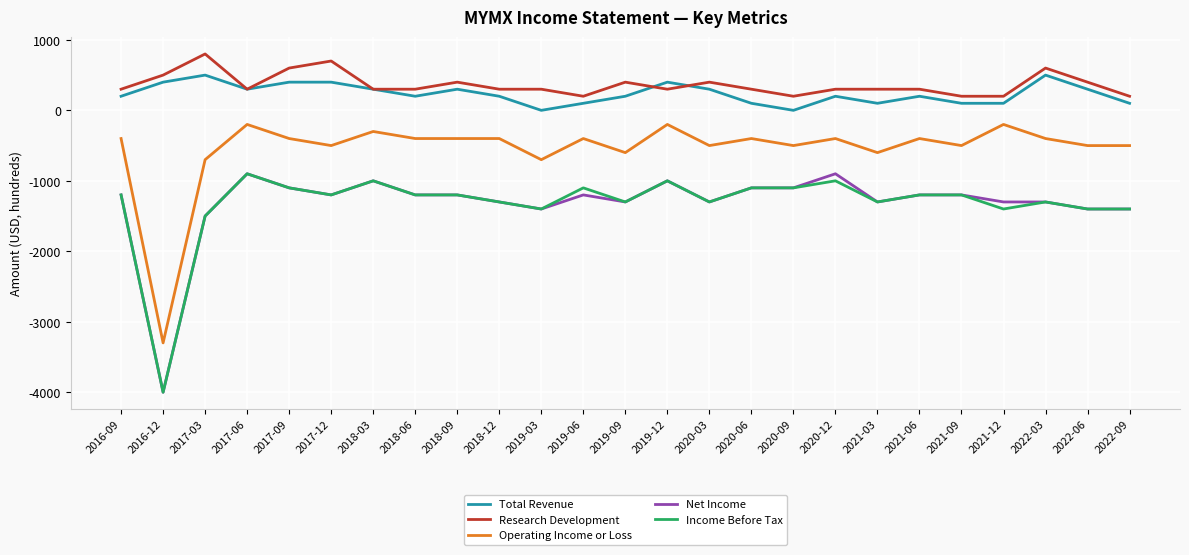

Where is Operating Income or Loss nearest to the value -1750?

2017-03